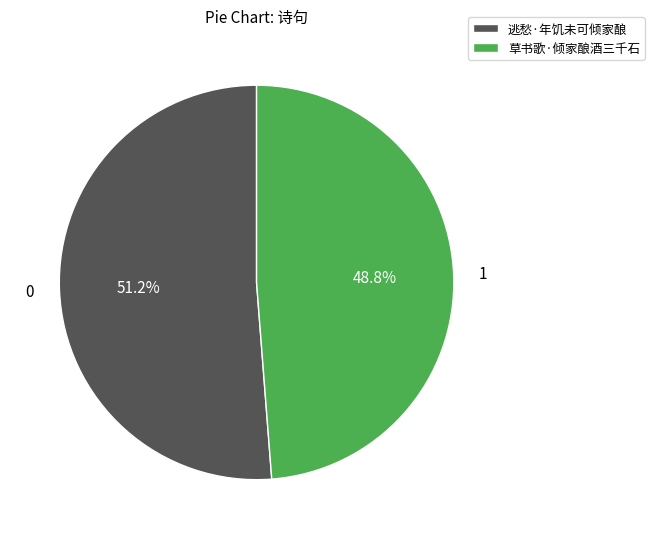

What is the ratio of the value at 草书歌·倾家酿酒三千石 to the value at 逃愁·年饥未可倾家酿?

1.0